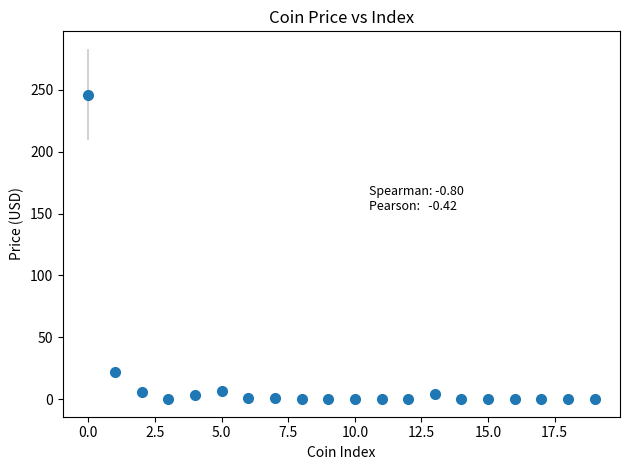

True or false: there are more than 0 points higher than both neighbors.

True